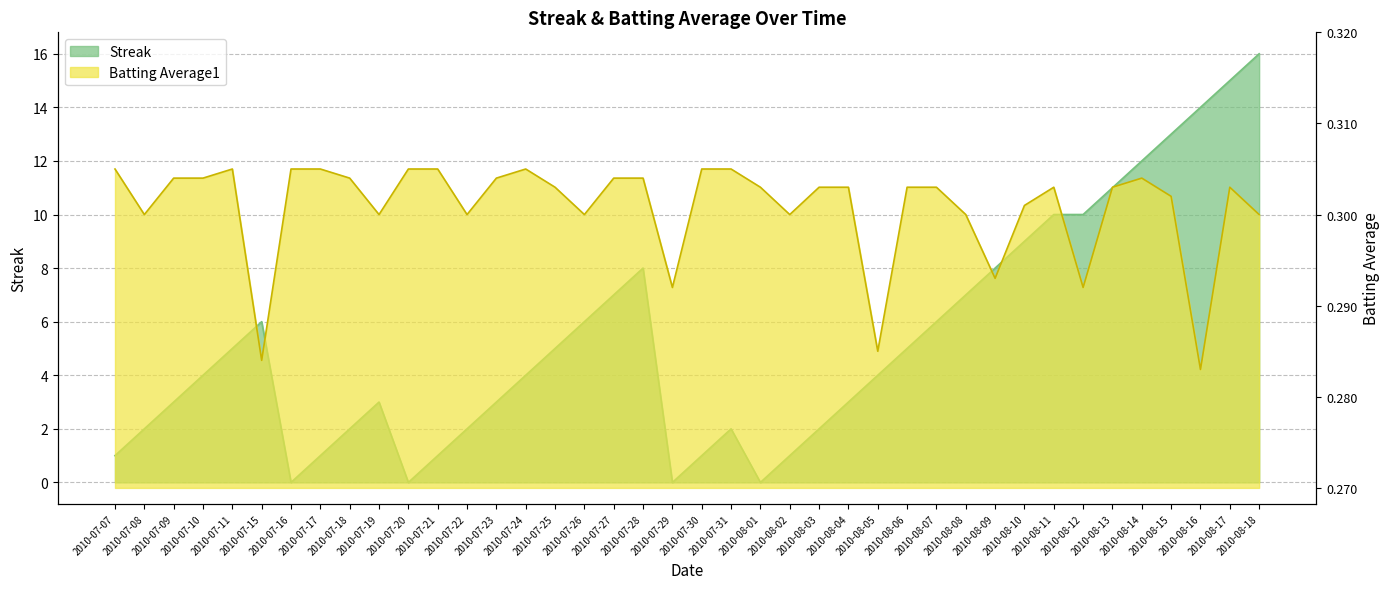

What position from the left is 2010-07-15?

6